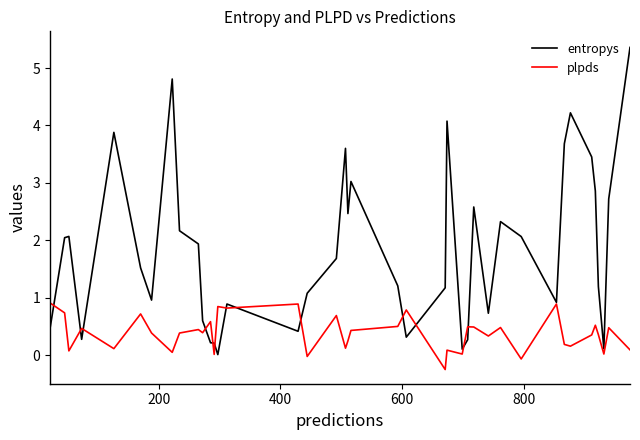

After their last crossing, which series has the higher values: plpds or entropys?

entropys